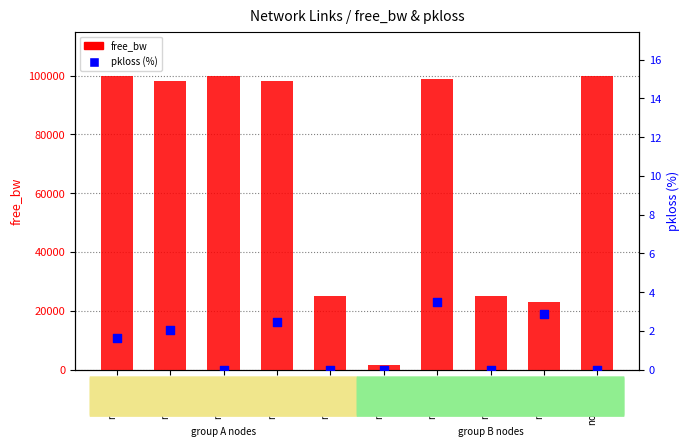

At which category is the sum across all series the highest?

node1=10